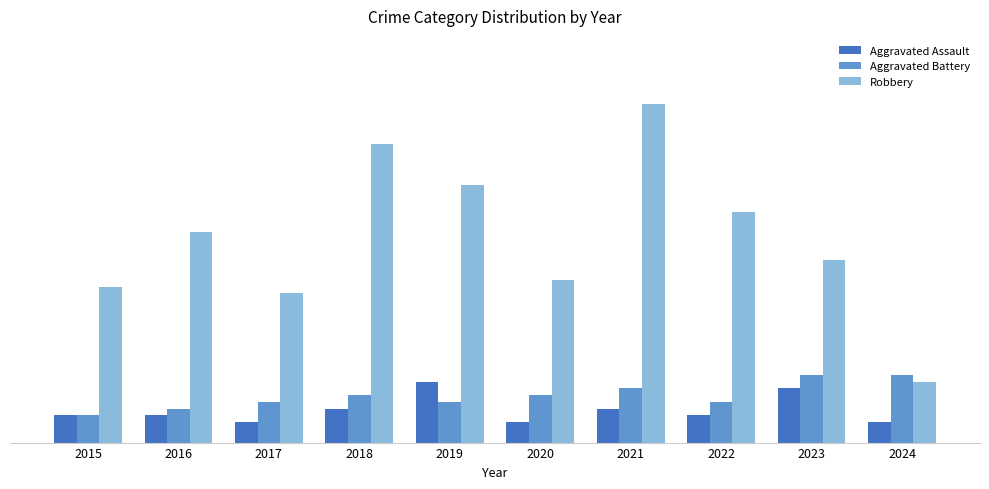

What is the difference between the Robbery values at 2017 and 2024?

13